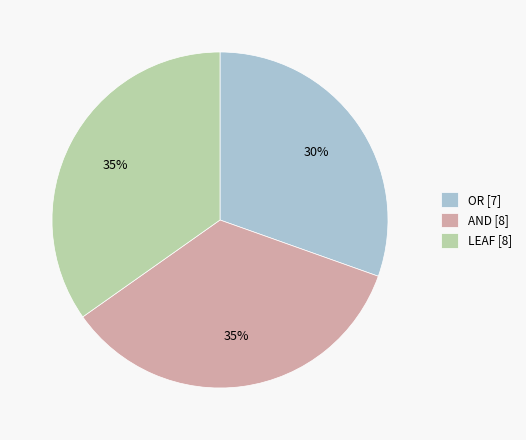

To the nearest percent, what portion does LEAF represent?

35%